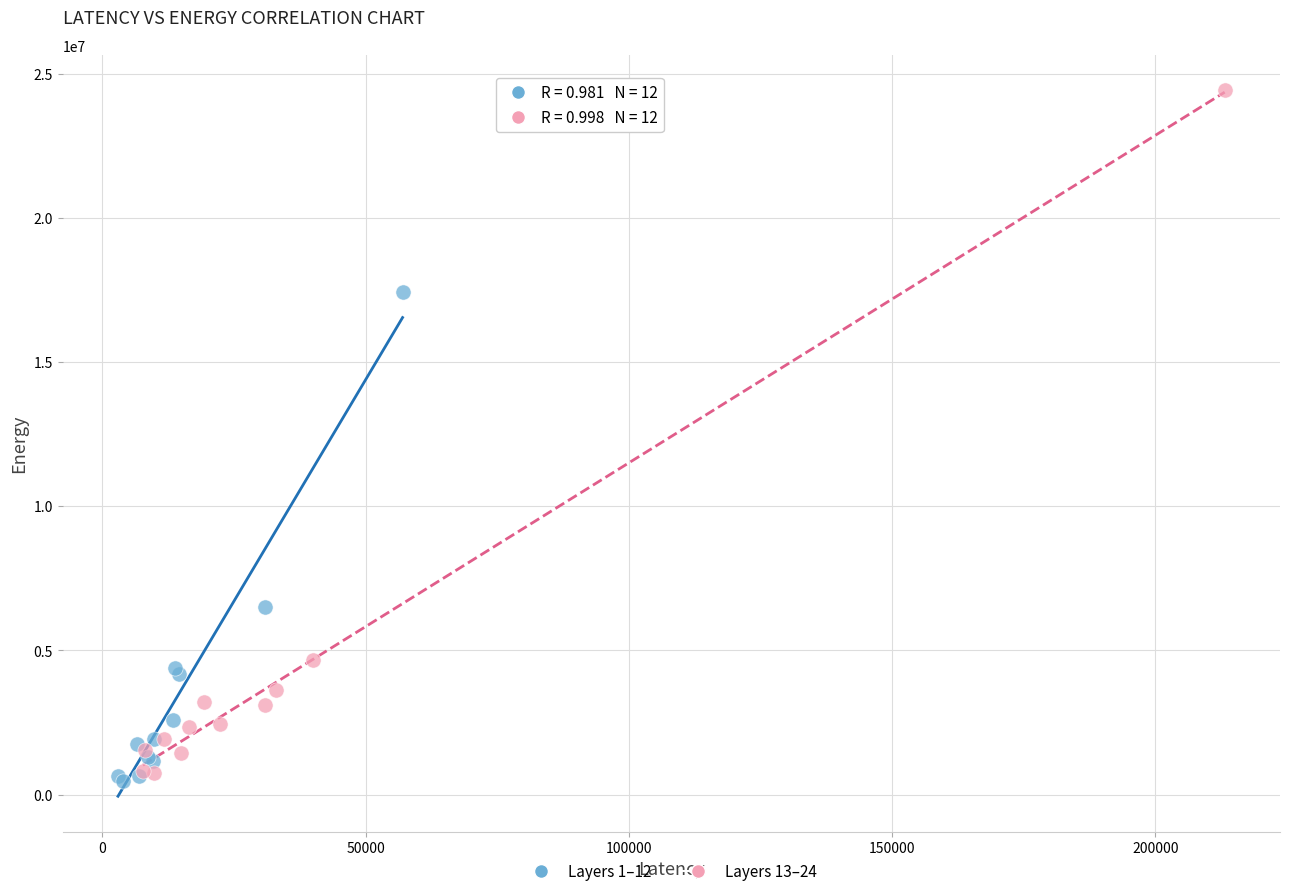

Which series reaches the maximum Y coordinate?

Layers 13–24